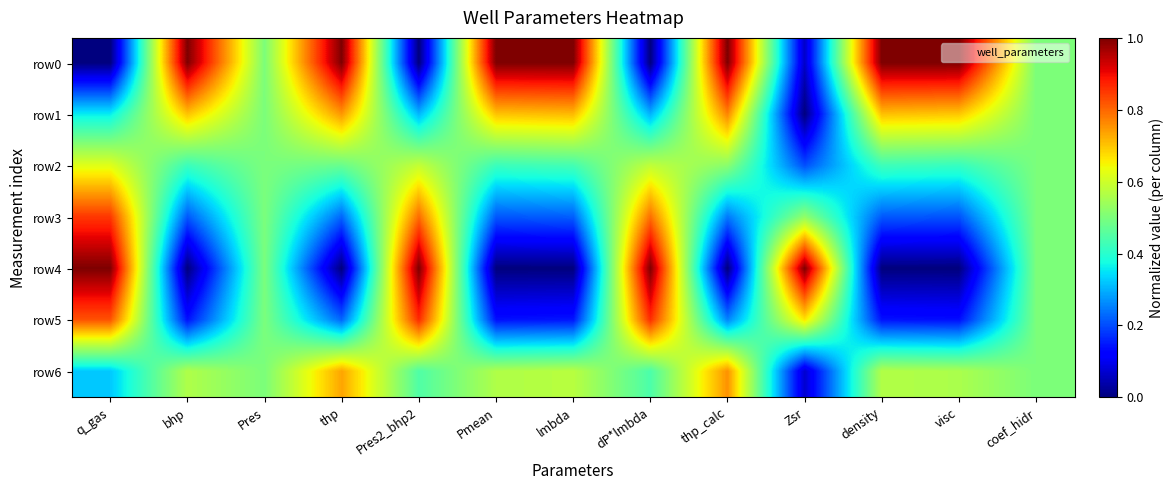

Rank the series at Pres2_bhp2 from highest to lowest value.

row4, row5, row3, row2, row6, row1, row0